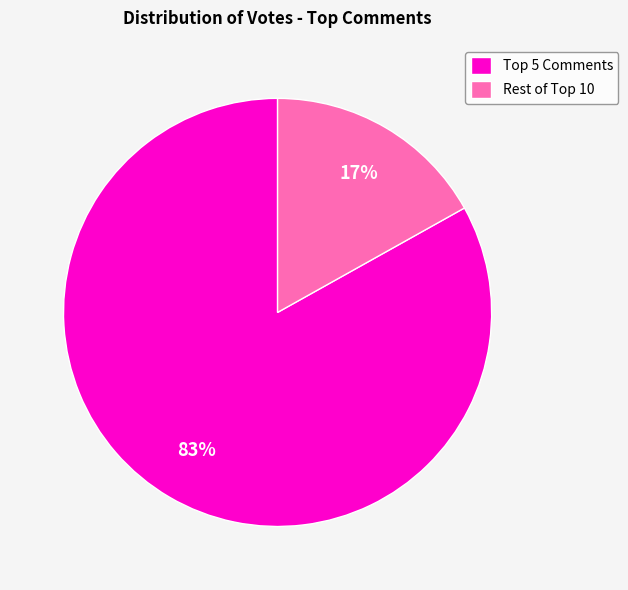

Rank the categories by value from highest to lowest.

Top 5 Comments, Rest of Top 10